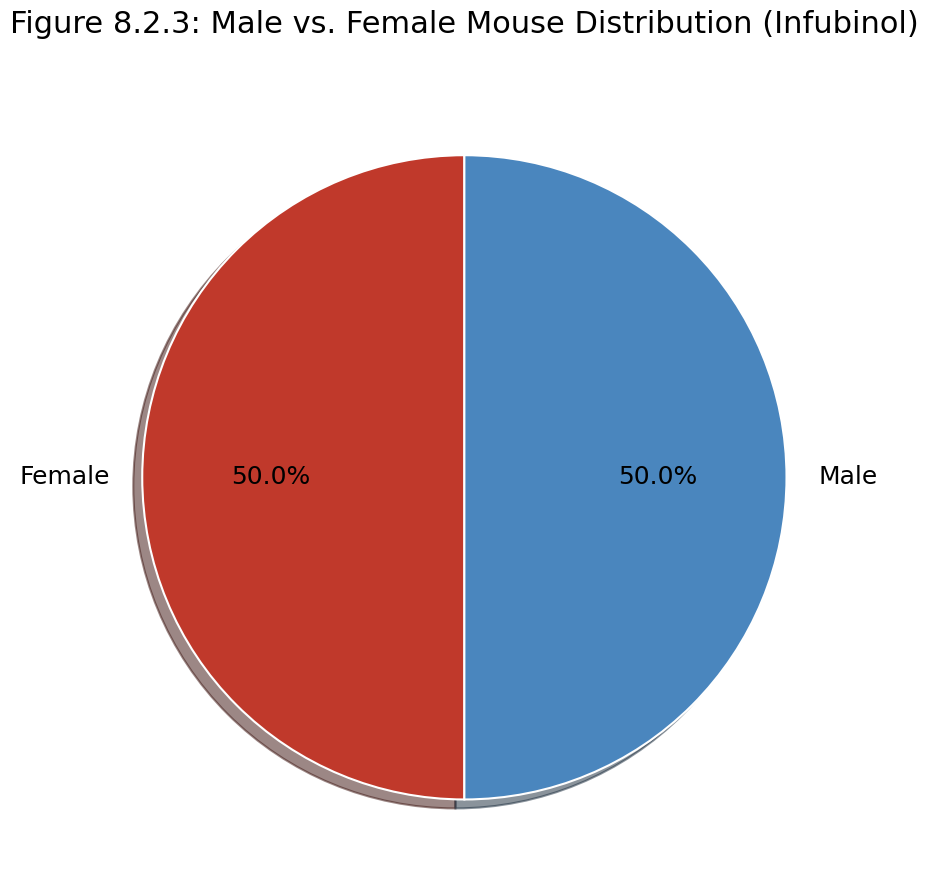

What is the ratio of the value at Female to the value at Male?

1.0